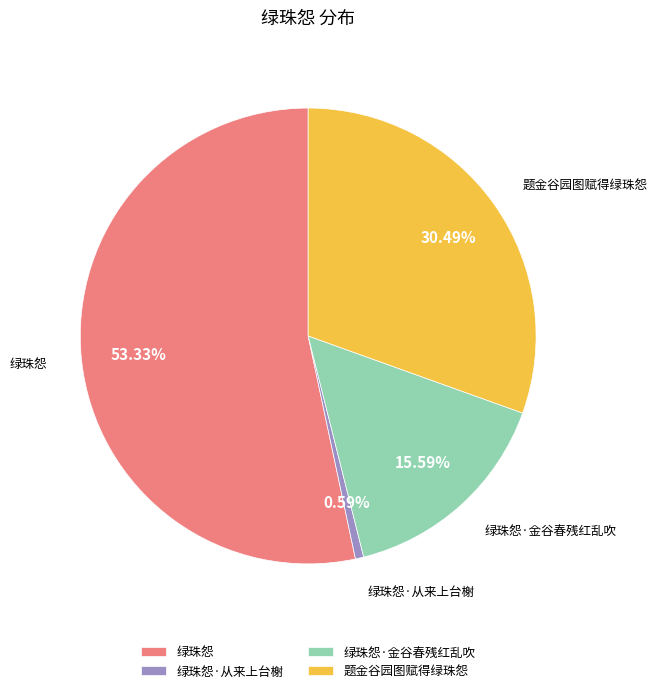

Do 绿珠怨·金谷春残红乱吹 and 题金谷园图赋得绿珠怨 together represent more than half of the pie?

No